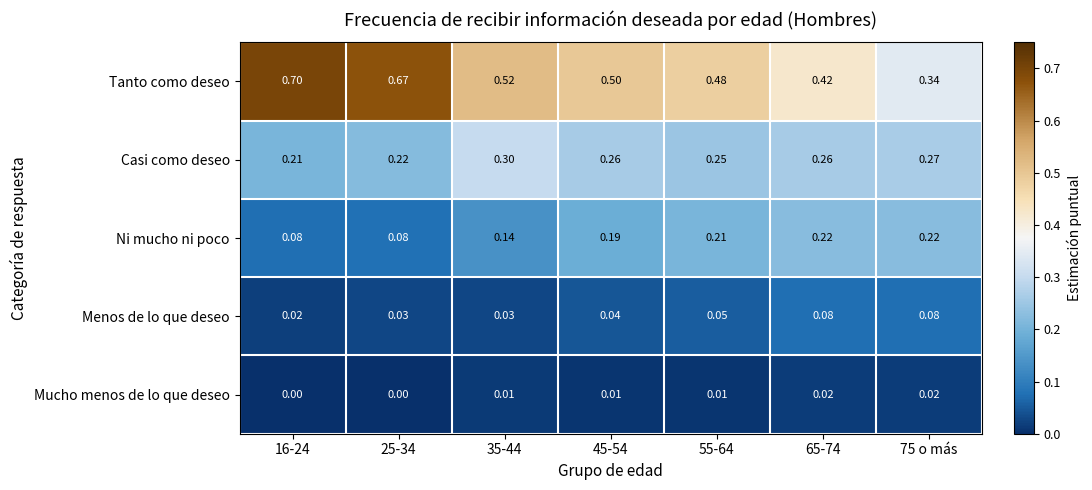

Which series has the largest total across all categories?

Tanto como deseo